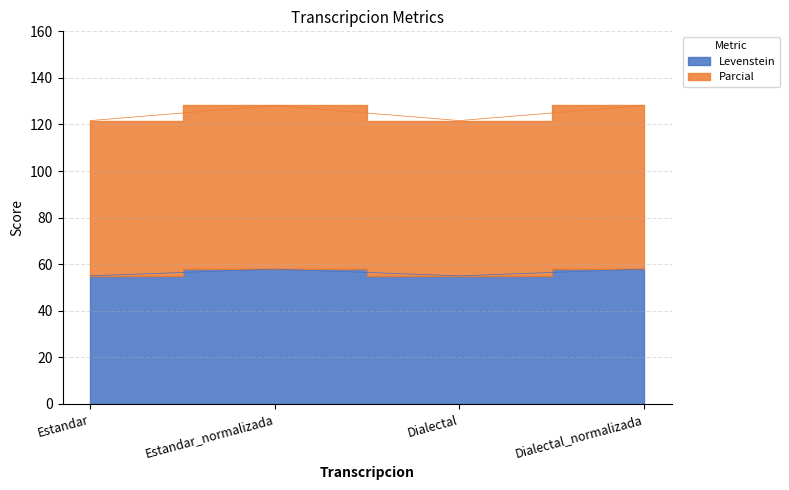

Is it true that Parcial equals 128.2 at Dialectal_normalizada?

True